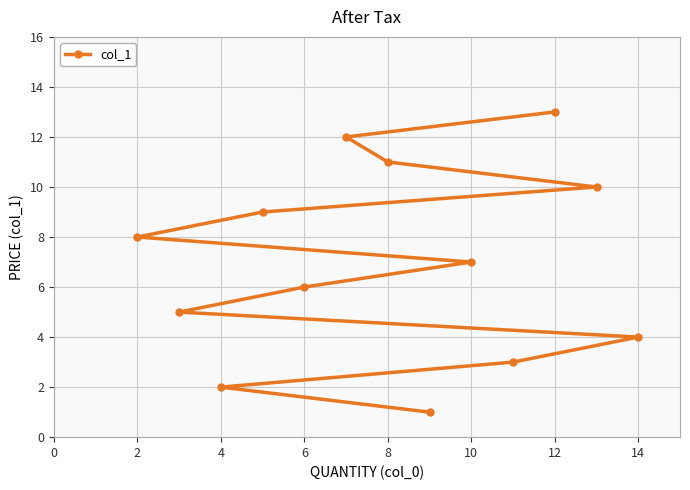

Which has a higher value, 2 or 6?

2